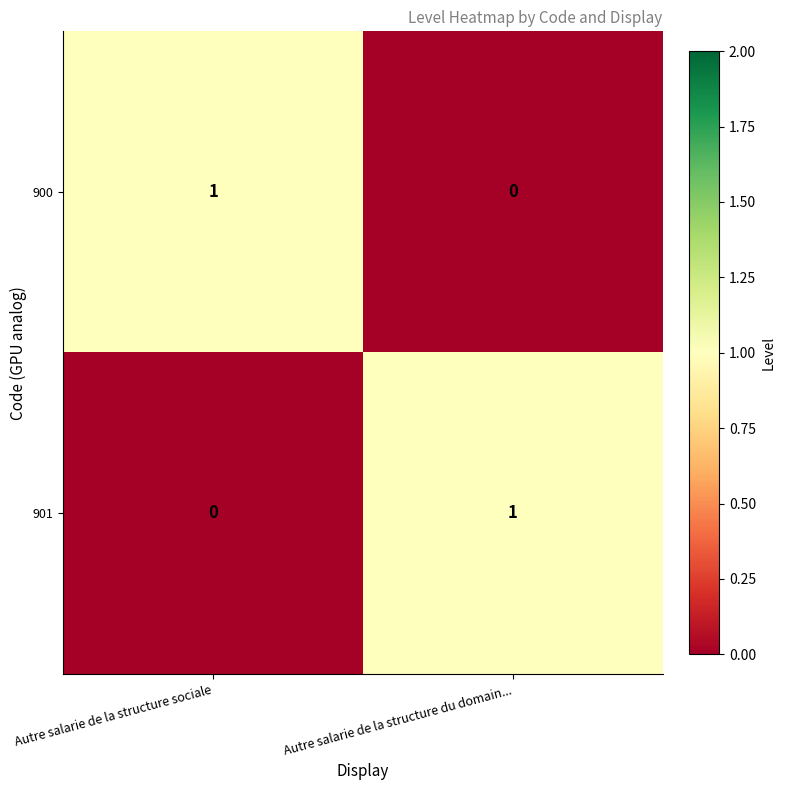

At Autre salarie de la structure sociale, list the series in order from largest to smallest.

900, 901